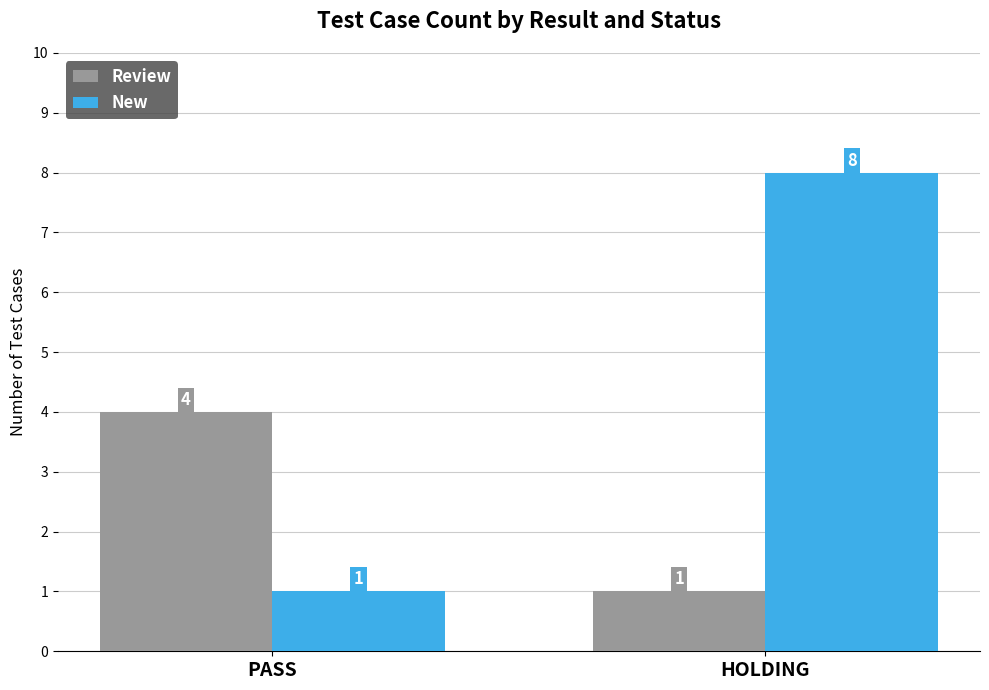

What is the value of the Review bar at the 1st from the left?

4